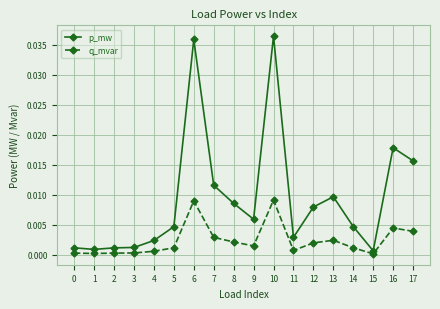

True or false: q_mvar has more than 1 points higher than both neighbors.

True